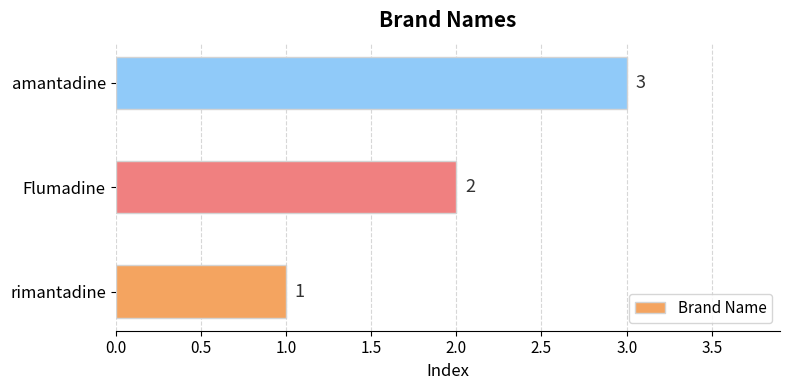

True or false: the data shows 1 at amantadine.

False